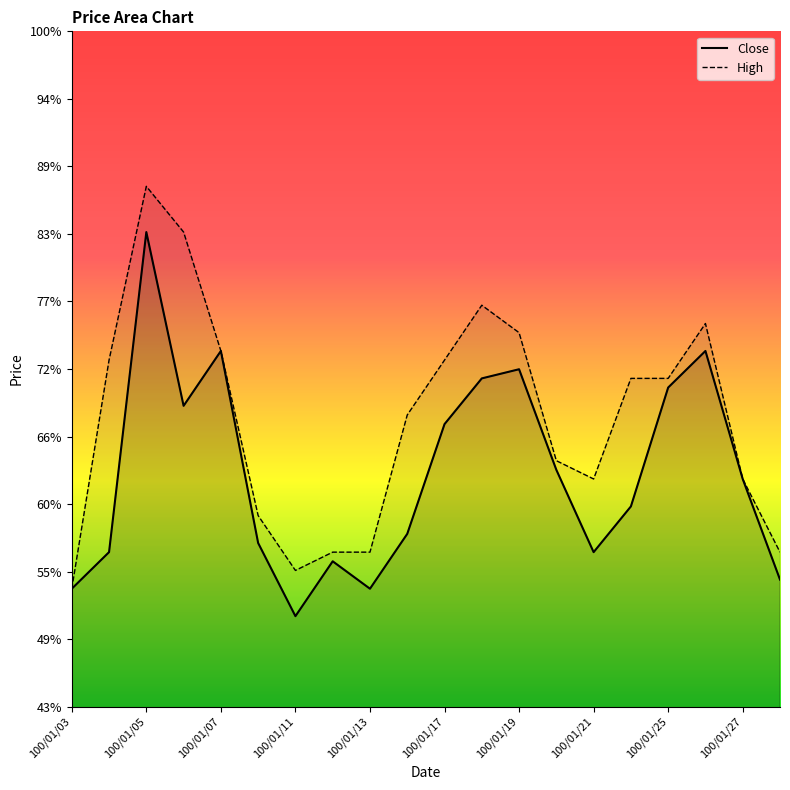

How many lines are shown in the chart?

2